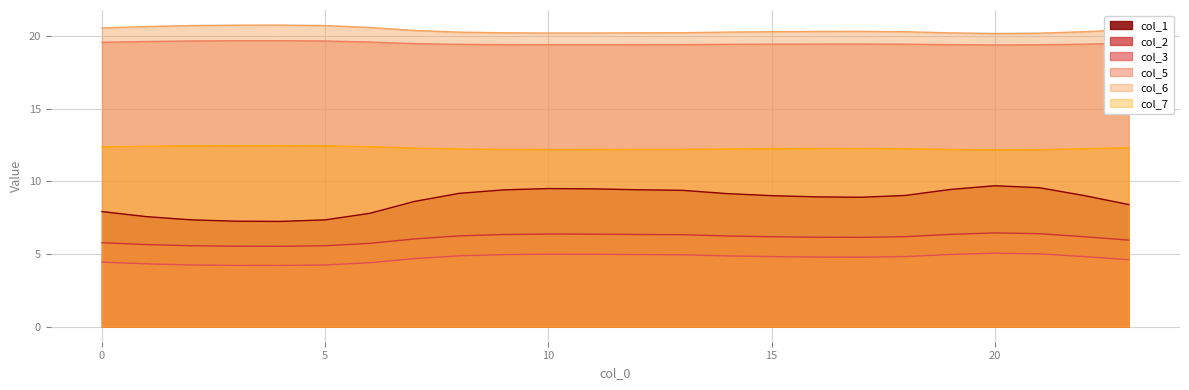

True or false: col_3 and col_1 intersect in this chart.

False